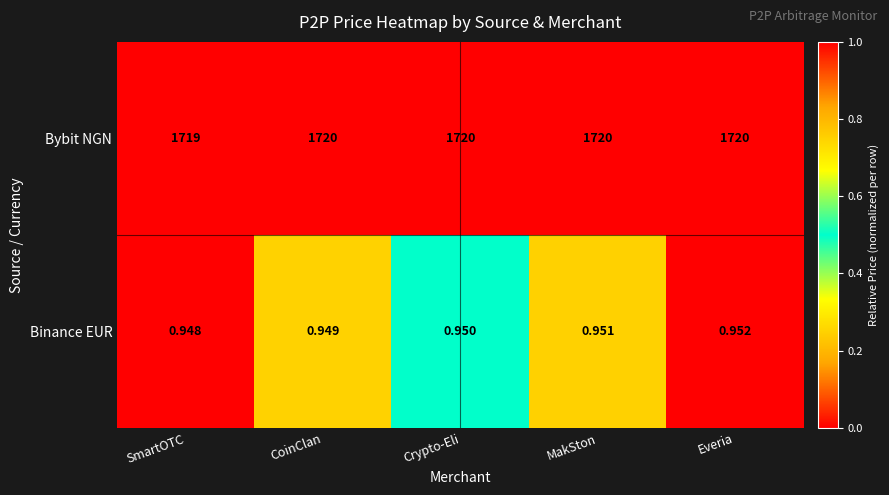

At which label is Bybit NGN closest to 1719?

SmartOTC